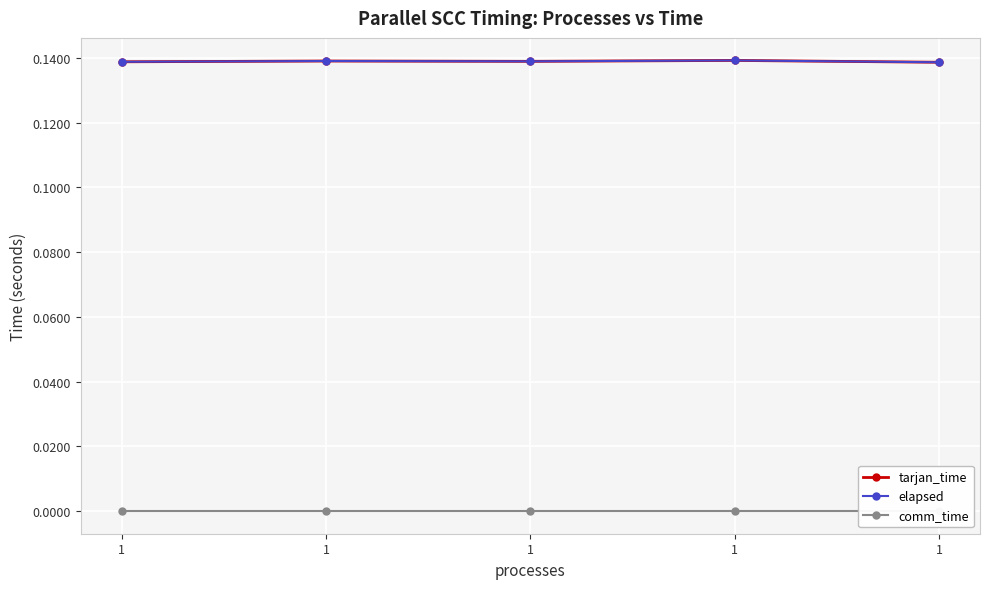

True or false: elapsed has a value of 0.2 at 1.

False